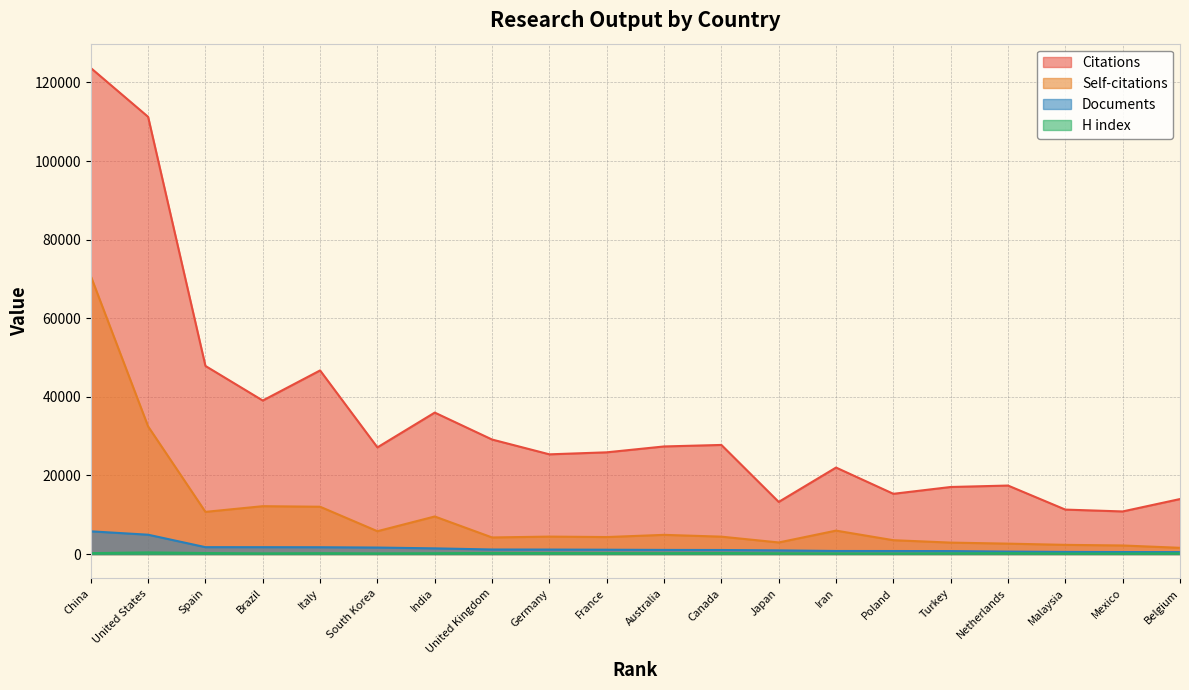

Which series has the widest spread of values?

Citations